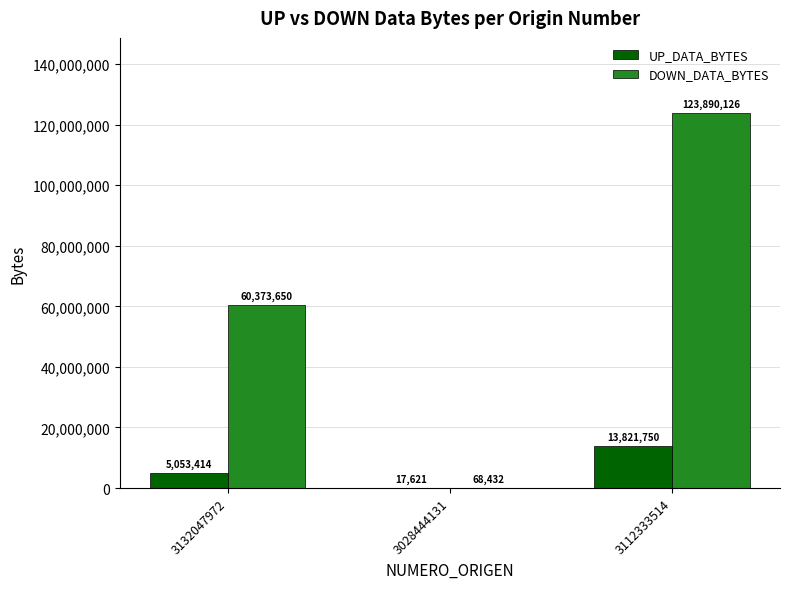

Which series has the largest range (max minus min)?

DOWN_DATA_BYTES